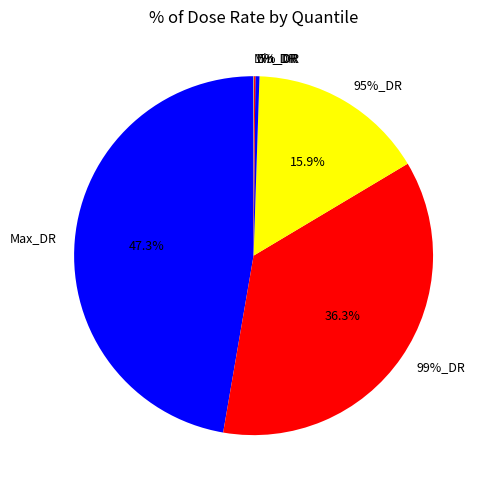

How many segments does this pie chart have?

6